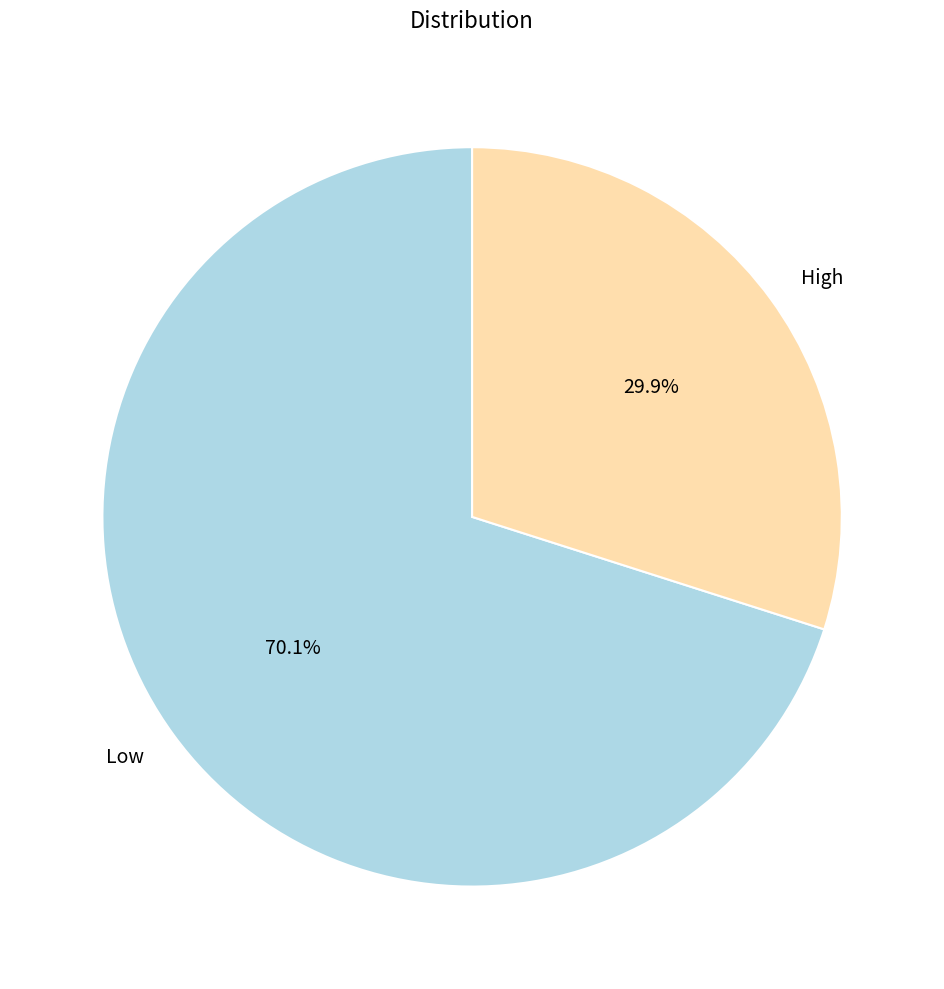

What percentage is NOT represented by High?

70.1%